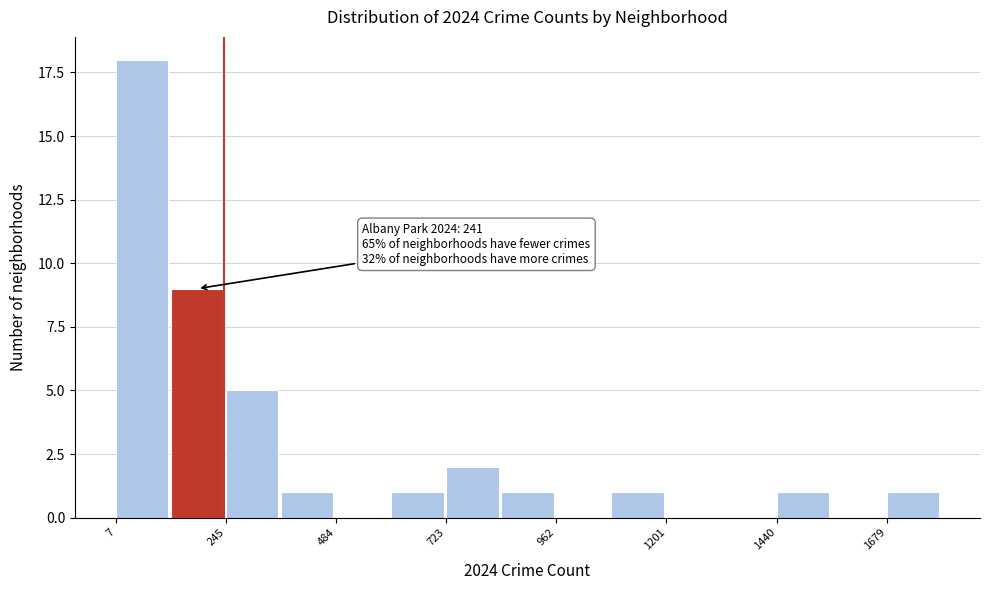

Read against the x-axis, roughly where is the centre of the tallest bar?

50